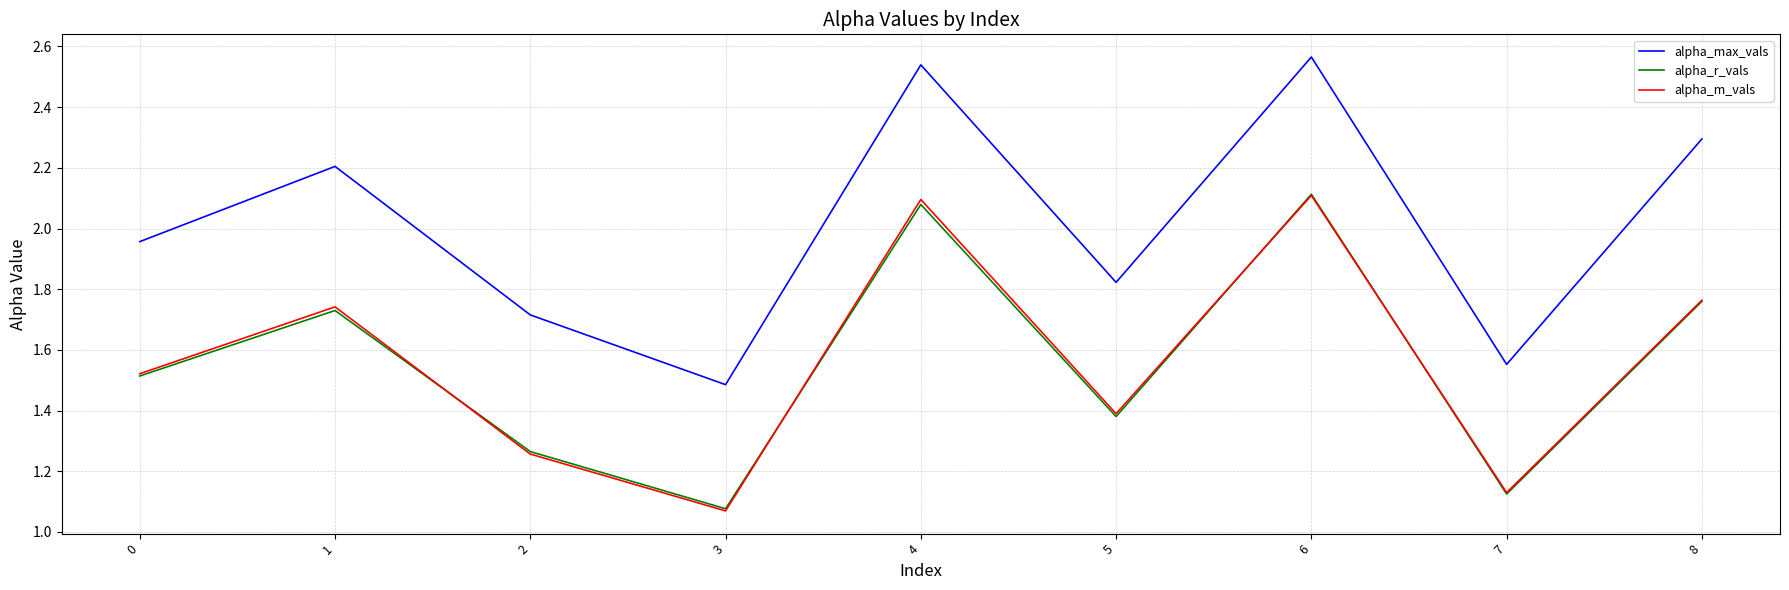

What is the sum of the alpha_r_vals values at 3 and 2?

2.3